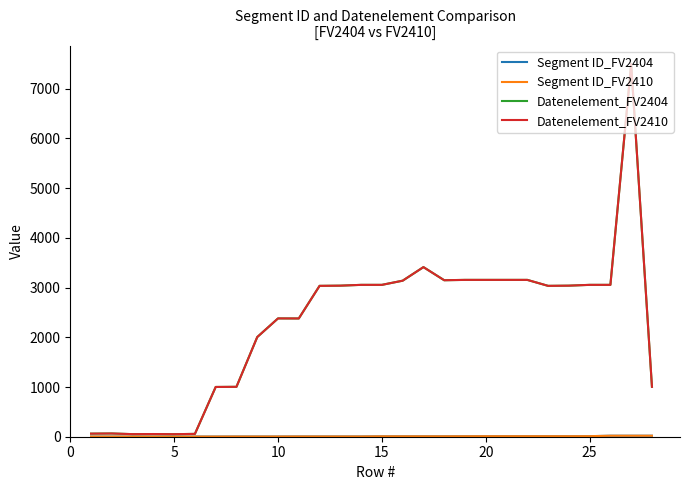

At which label is Segment ID_FV2404 closest to 11?

25